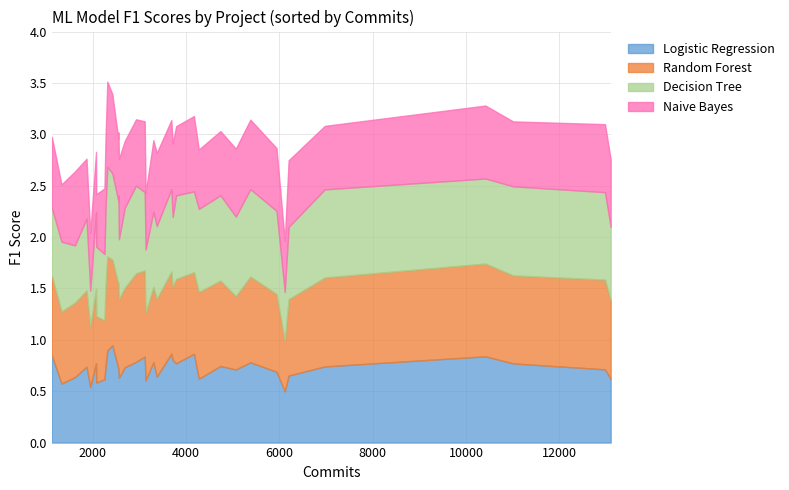

List the series in order of their peak value, highest first.

Logistic Regression, Random Forest, Decision Tree, Naive Bayes